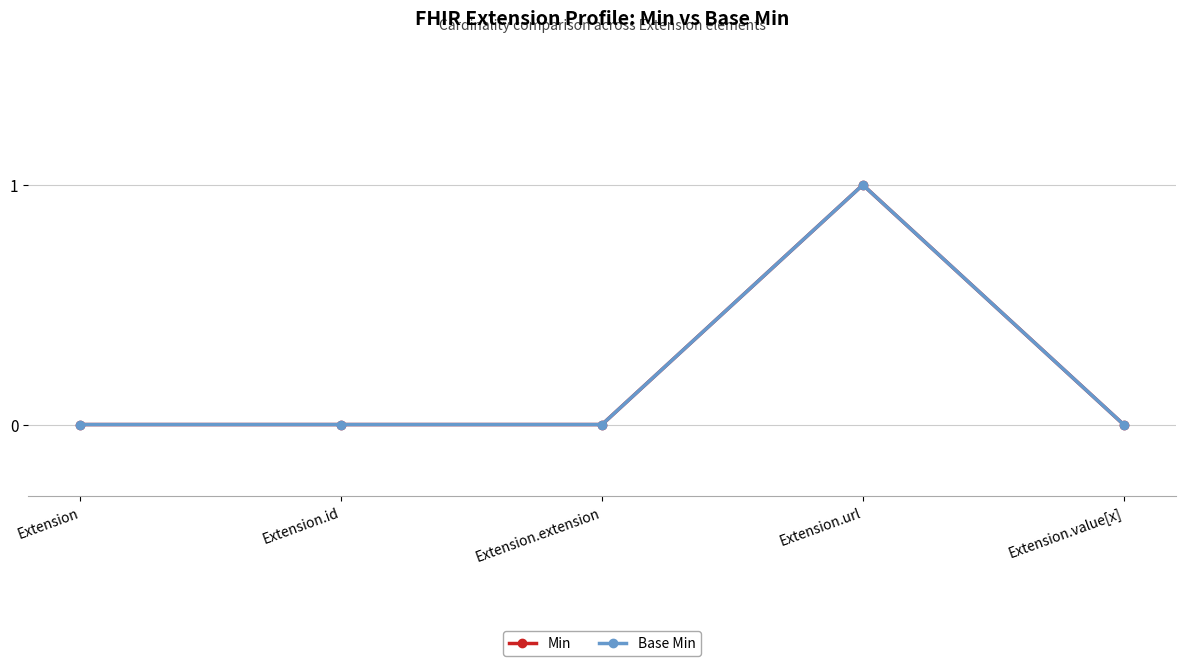

Is it true that Min equals 1 at Extension.url?

True